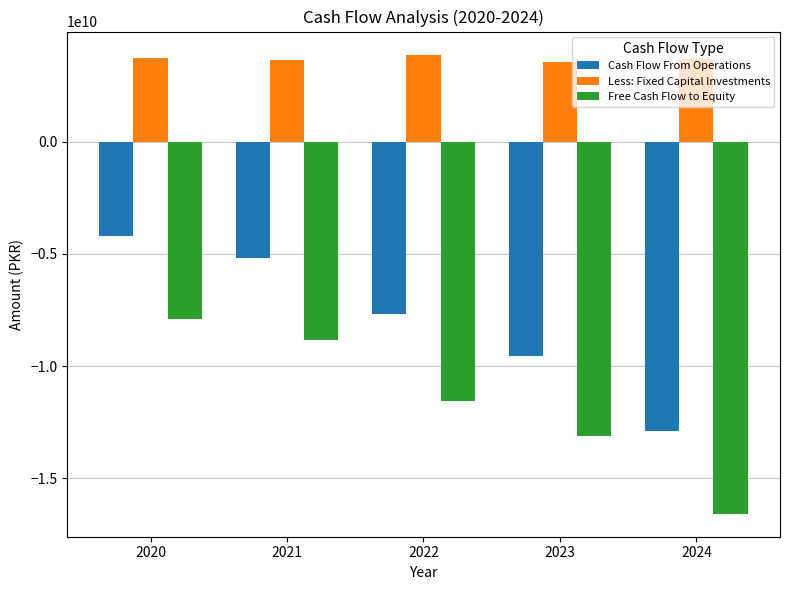

How many bars are there in each group?

3